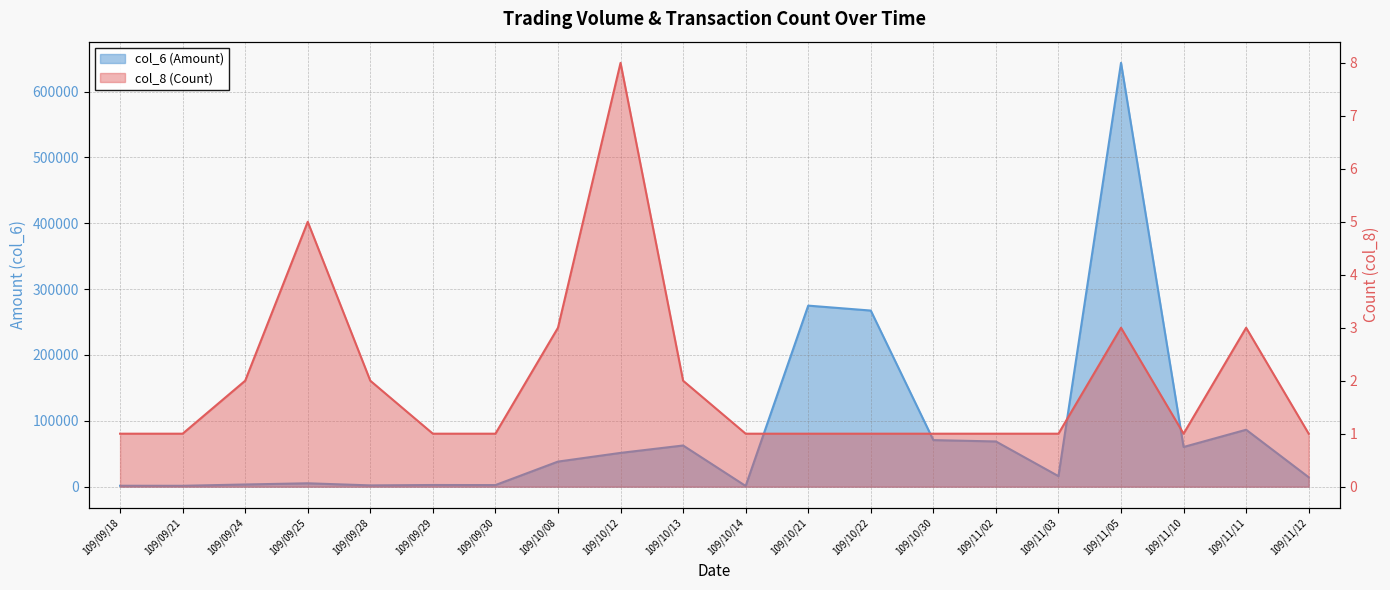

Reading left to right, list all the values displayed in this chart.

col_6 (Amount): 109/09/18=1390	109/09/21=1340	109/09/24=3330	109/09/25=5140	109/09/28=1960	109/09/29=2540	109/09/30=2420	109/10/08=38100	109/10/12=51310	109/10/13=62540	109/10/14=1080	109/10/21=275000	109/10/22=267500	109/10/30=70720	109/11/02=68680	109/11/03=15990	109/11/05=643740	109/11/10=60280	109/11/11=86480	109/11/12=14300
col_8 (Count): 109/09/18=1	109/09/21=1	109/09/24=2	109/09/25=5	109/09/28=2	109/09/29=1	109/09/30=1	109/10/08=3	109/10/12=8	109/10/13=2	109/10/14=1	109/10/21=1	109/10/22=1	109/10/30=1	109/11/02=1	109/11/03=1	109/11/05=3	109/11/10=1	109/11/11=3	109/11/12=1